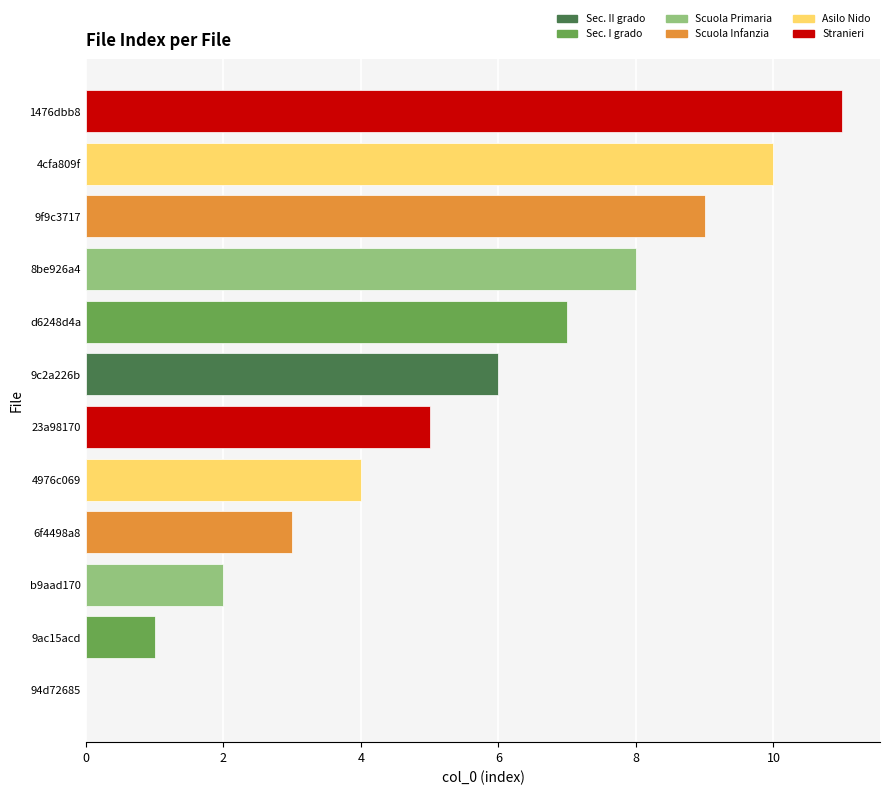

What is the change in value from 4976c069 to 1476dbb8?

+7